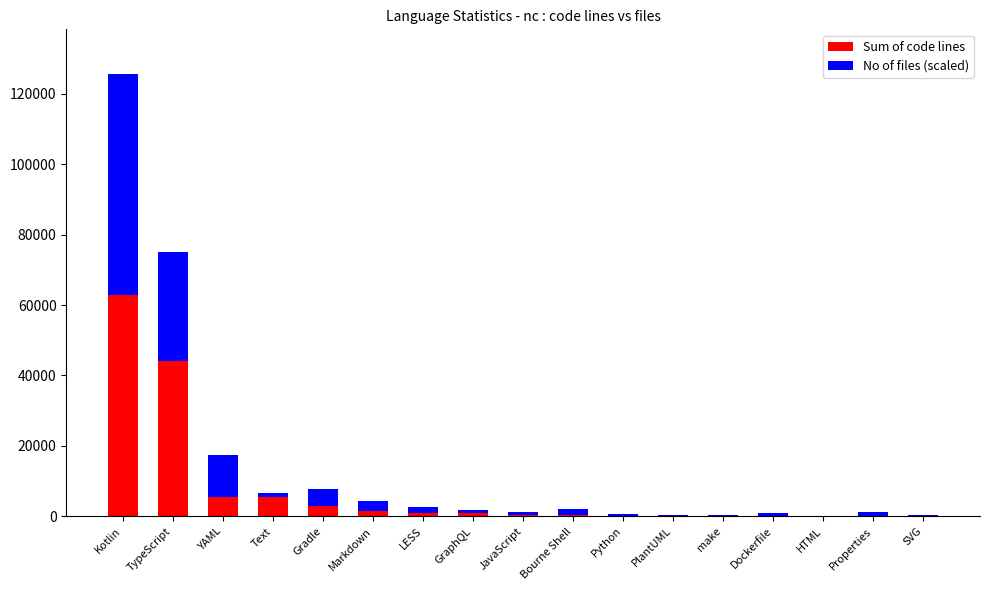

What is the maximum value for Sum of code lines?

62859.0